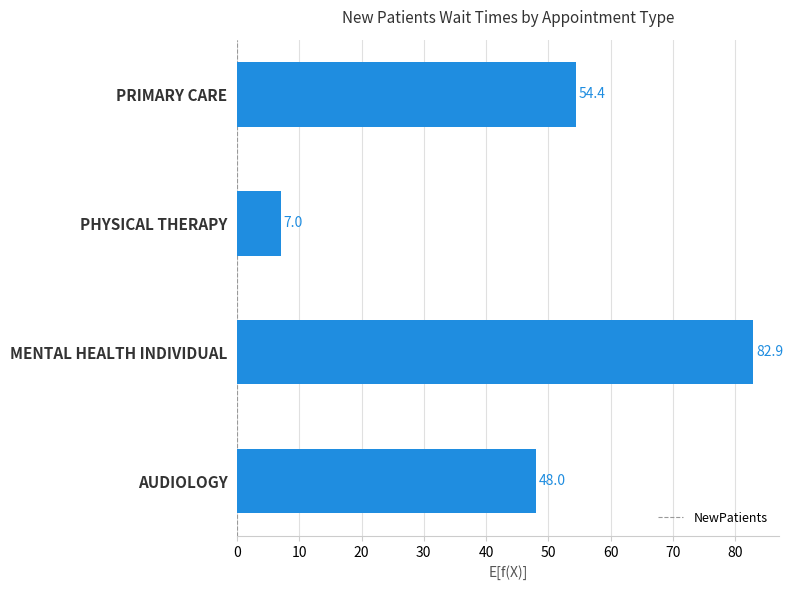

Reading top to bottom, what are all the values shown in this chart?

PRIMARY CARE=54.4	PHYSICAL THERAPY=7.0	MENTAL HEALTH INDIVIDUAL=82.9	AUDIOLOGY=48.0